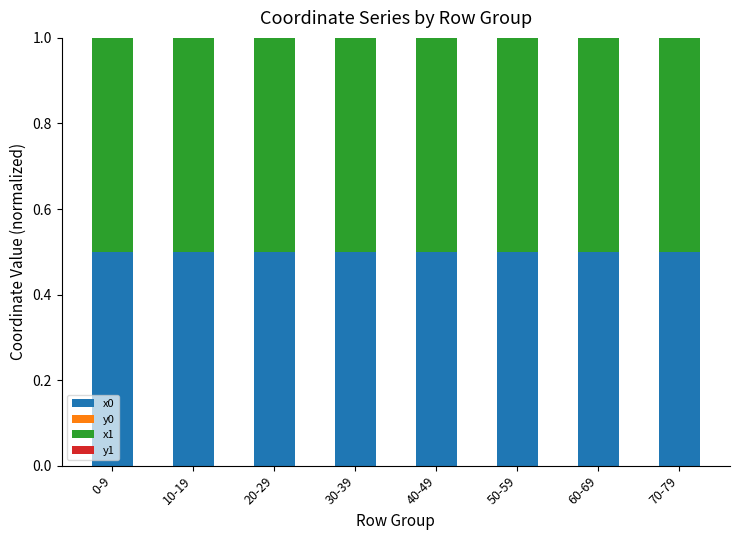

What is the sum of all x0 values?

4.0